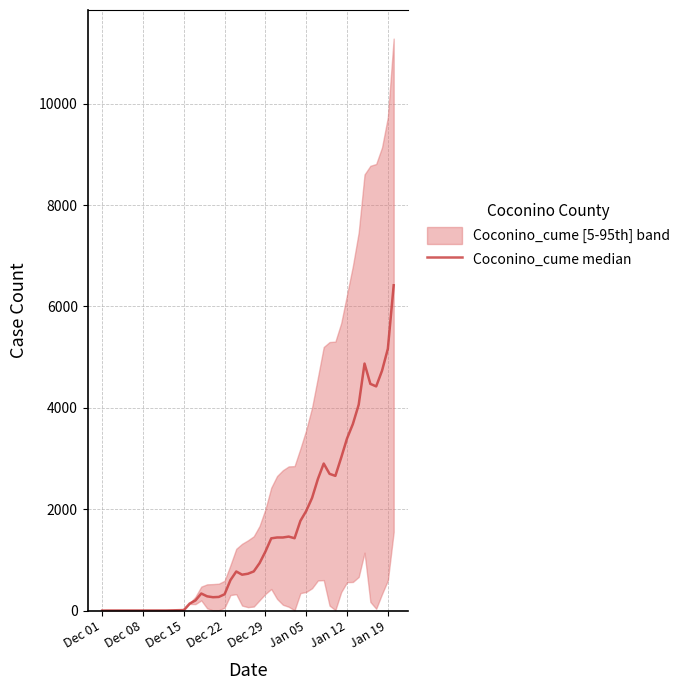

Is it true that the value at 13 is 928.3?

False